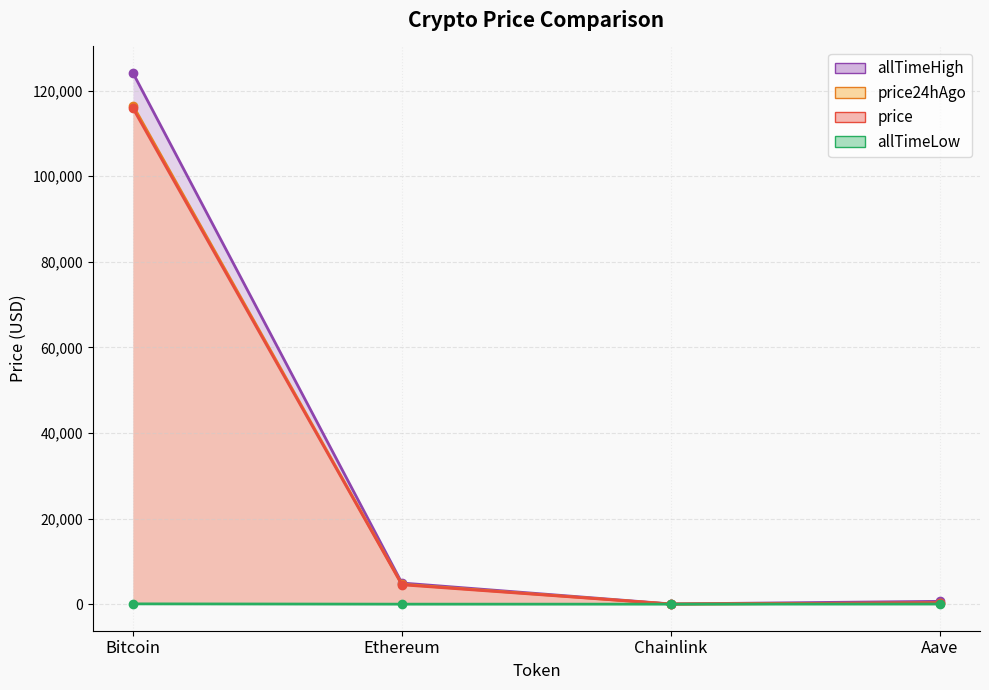

Between Chainlink and Bitcoin, which is larger?

Bitcoin